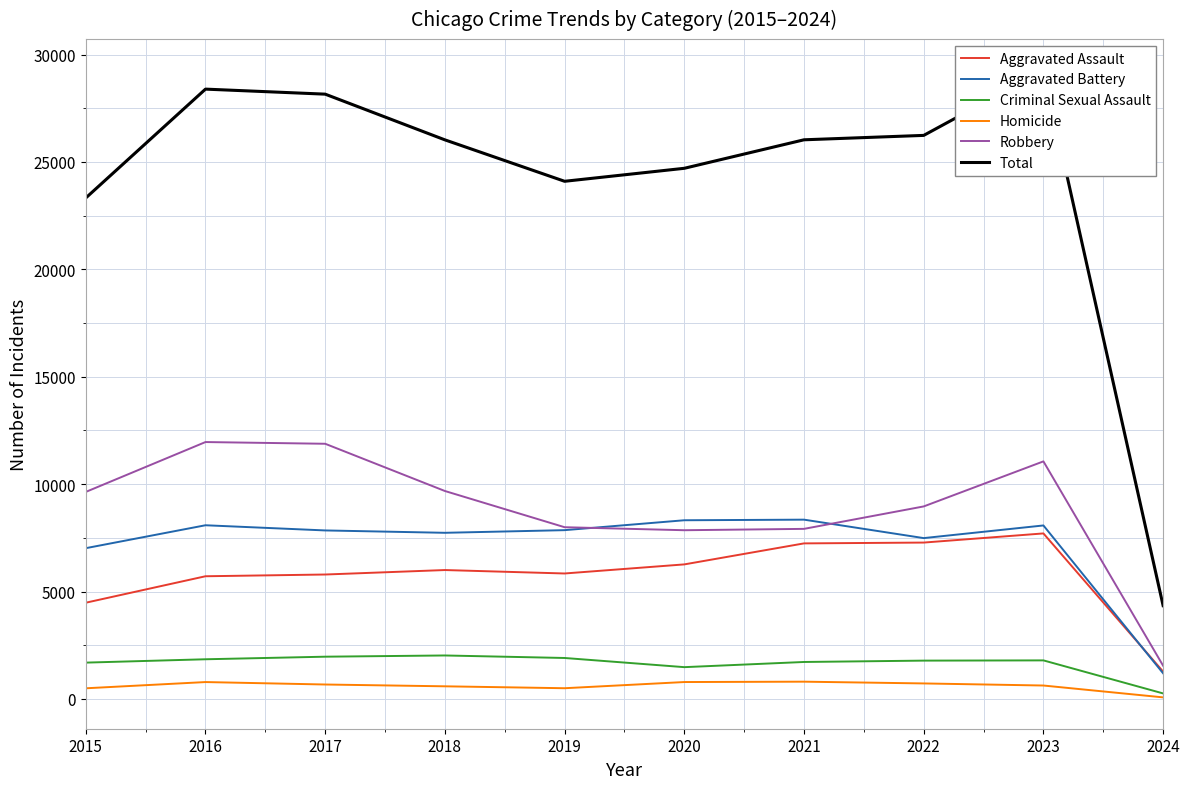

What is the value of the Criminal Sexual Assault point at the 7th from the left?

1721